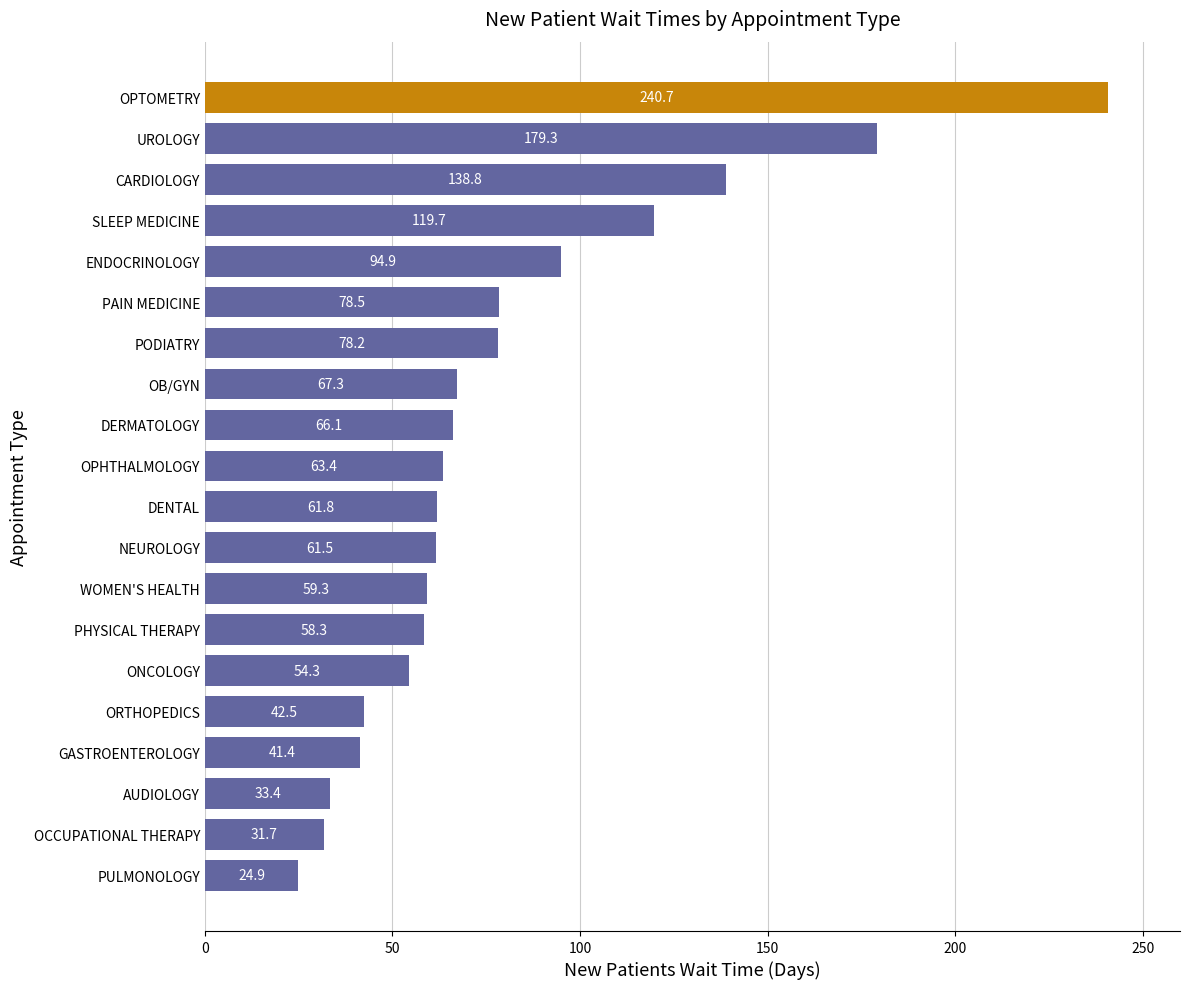

List the labels in order of value, largest first.

OPTOMETRY, UROLOGY, CARDIOLOGY, SLEEP MEDICINE, ENDOCRINOLOGY, PAIN MEDICINE, PODIATRY, OB/GYN, DERMATOLOGY, OPHTHALMOLOGY, DENTAL, NEUROLOGY, WOMEN'S HEALTH, PHYSICAL THERAPY, ONCOLOGY, ORTHOPEDICS, GASTROENTEROLOGY, AUDIOLOGY, OCCUPATIONAL THERAPY, PULMONOLOGY